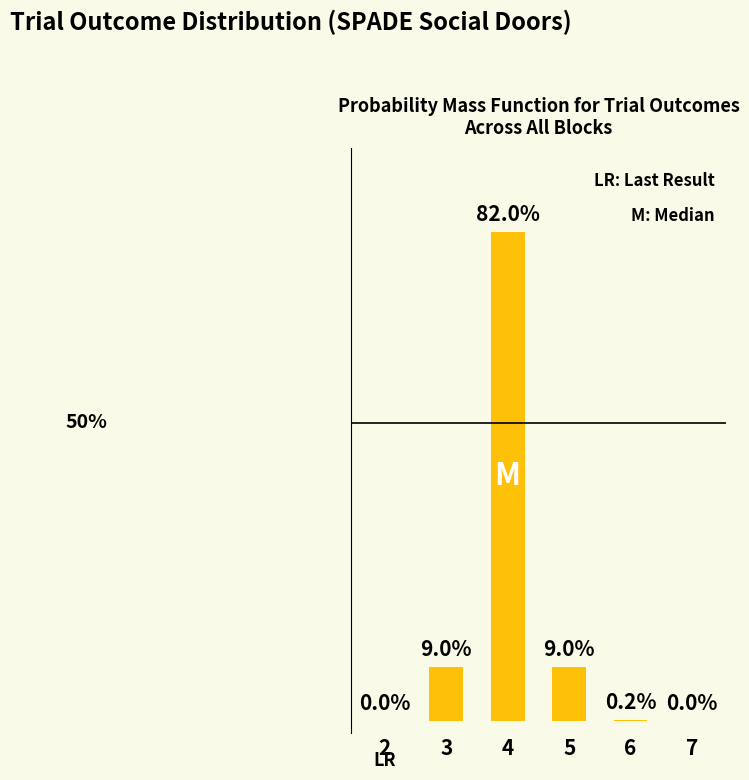

Are the bars horizontal?

No